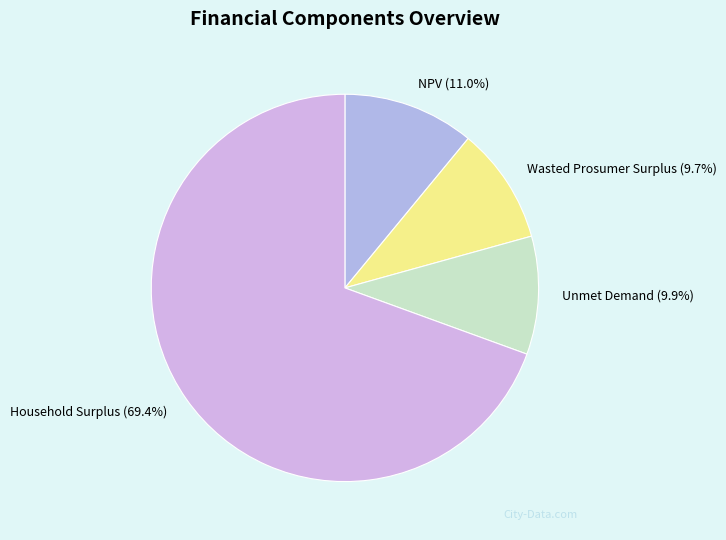

Which category has the biggest portion of the pie?

Household Surplus